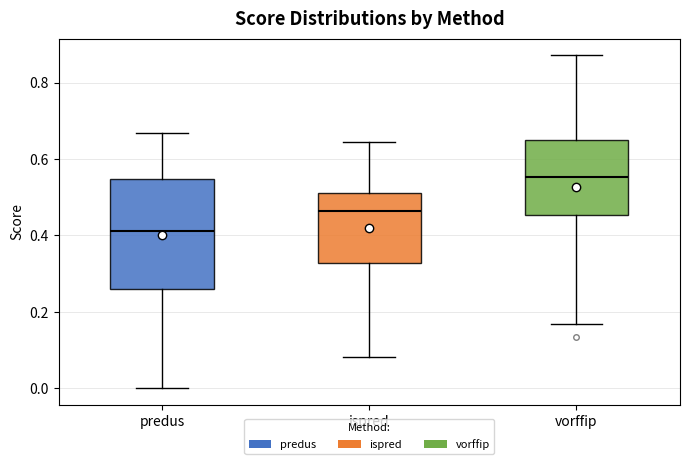

Reading left to right, read every box against the y-axis: the position of its median line, the range the box covers, and the ends of its whiskers. The values are not printed on the chart, so give them approximately, as read against the axis.

predus: median 0.42, box 0.26 to 0.54, whiskers 0.00 to 0.66
ispred: median 0.46, box 0.32 to 0.52, whiskers 0.08 to 0.64
vorffip: median 0.56, box 0.46 to 0.64, whiskers 0.16 to 0.88